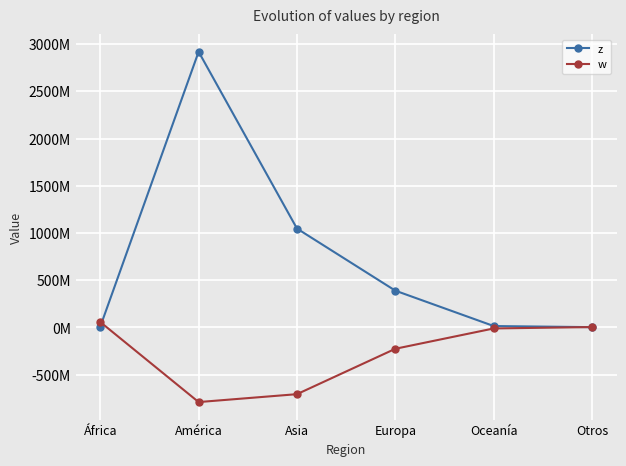

True or false: z has more than 0 interior local peaks.

True